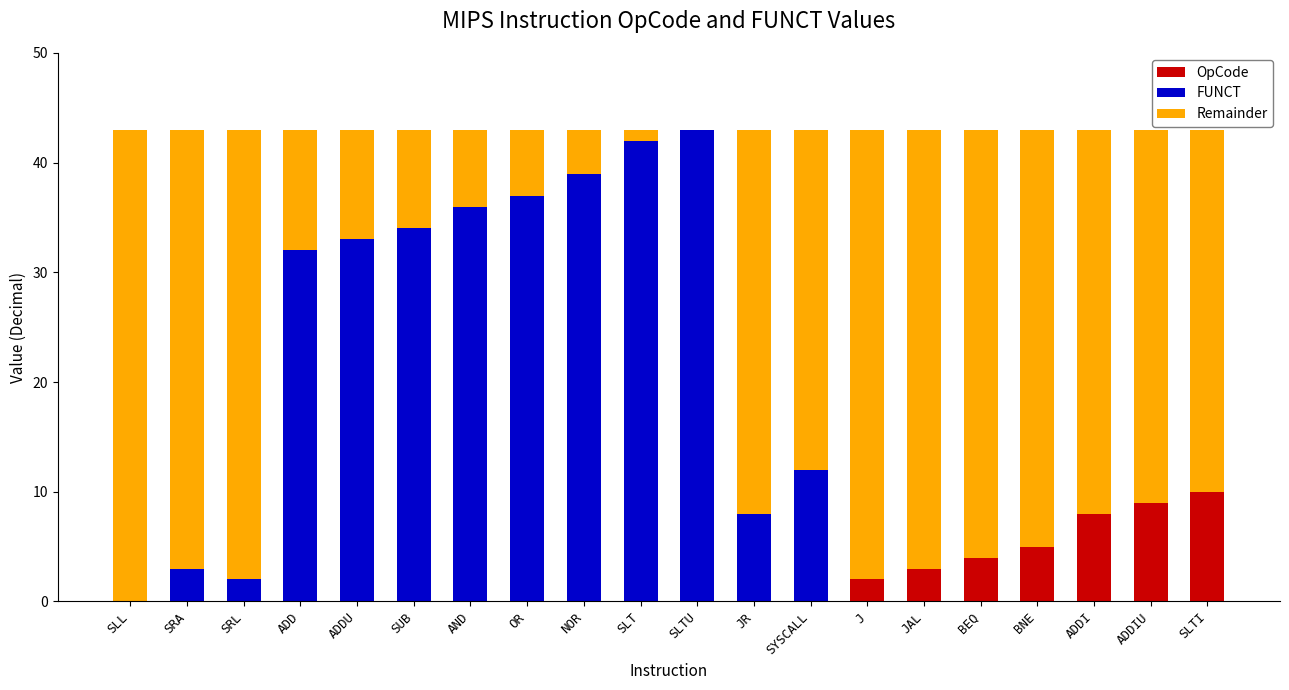

The value of OpCode at SRL is 0. True or false?

True